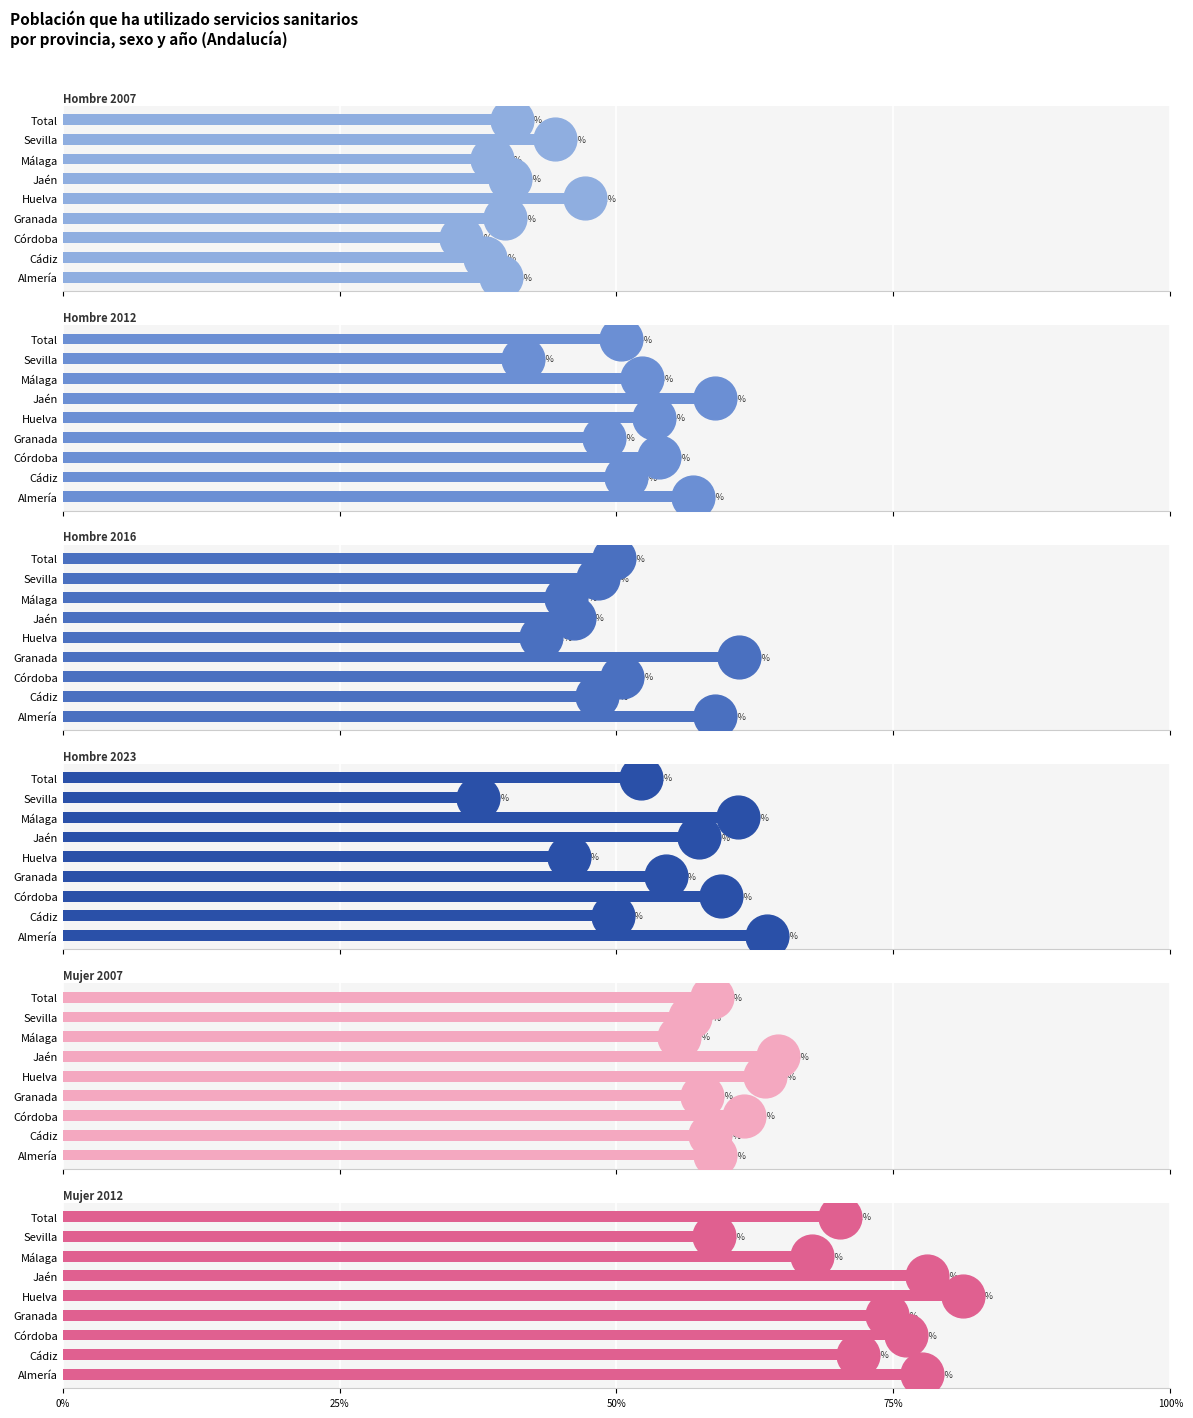

Where is Hombre 2023 nearest to the value 0?

Sevilla